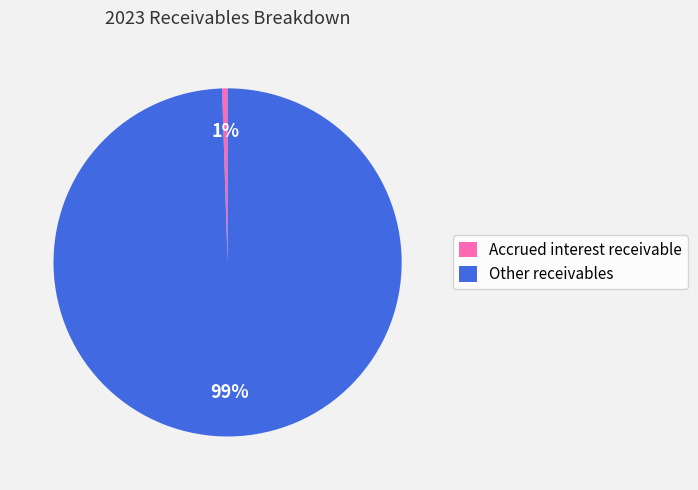

Which category accounts for the majority?

Other receivables